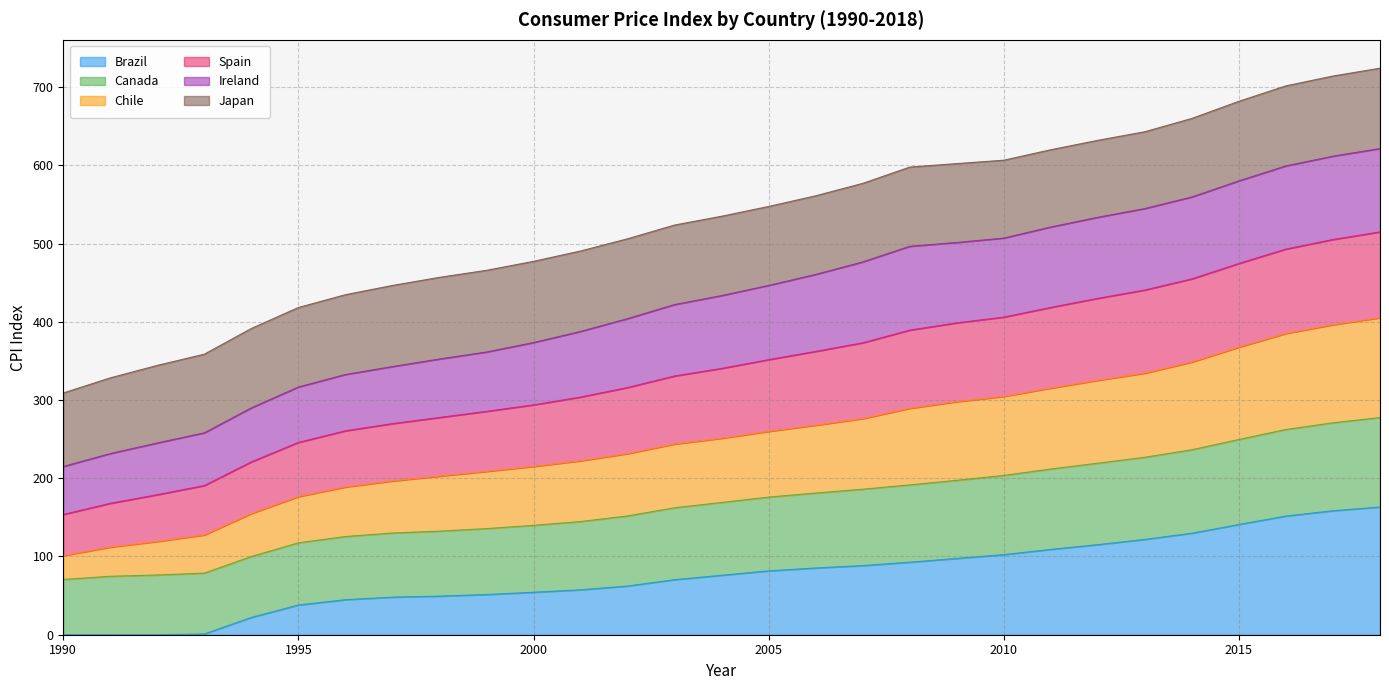

At which label does Chile reach its peak?

2018